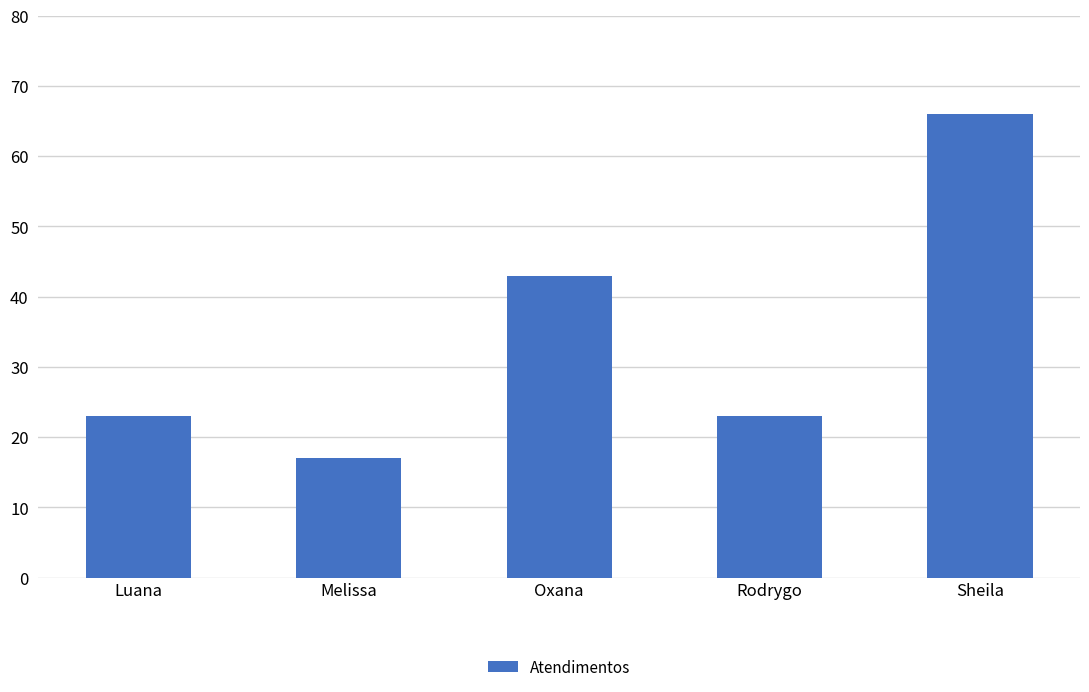

What is the difference between the values at Rodrygo and Sheila?

43